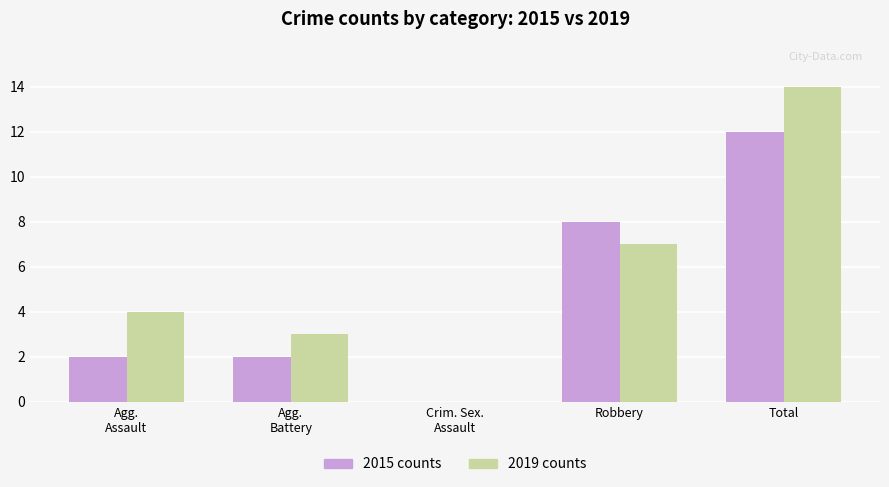

Which series has the largest total across all categories?

2019 counts